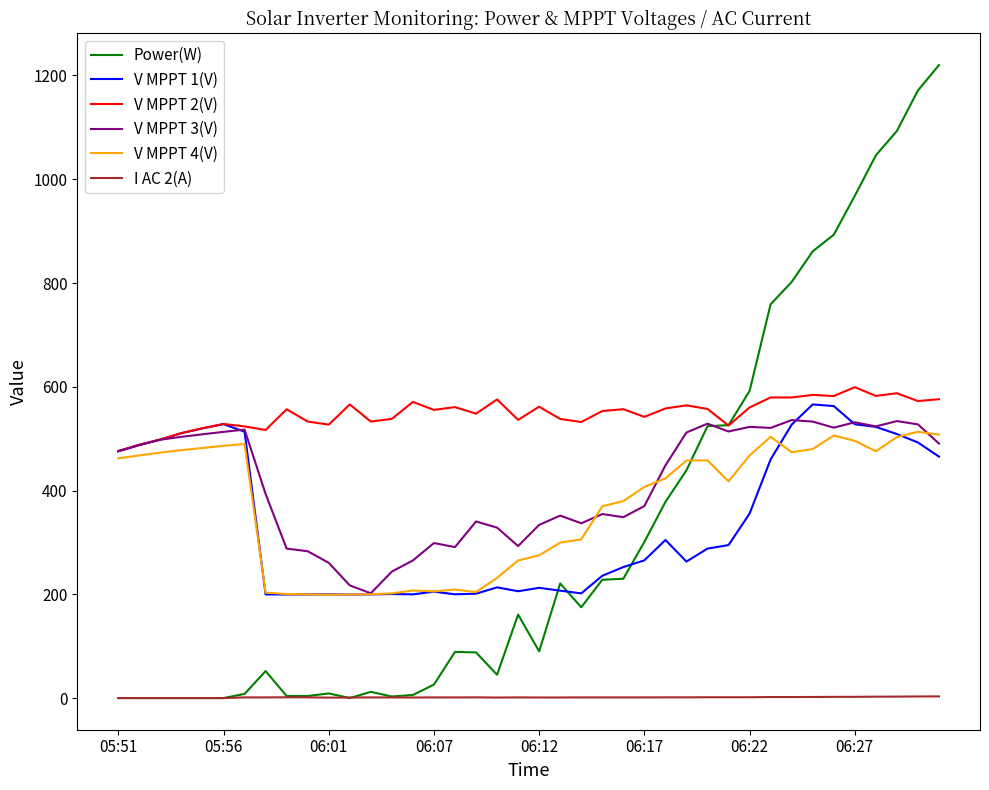

What is the sum of all V MPPT 1(V) values?

13672.4